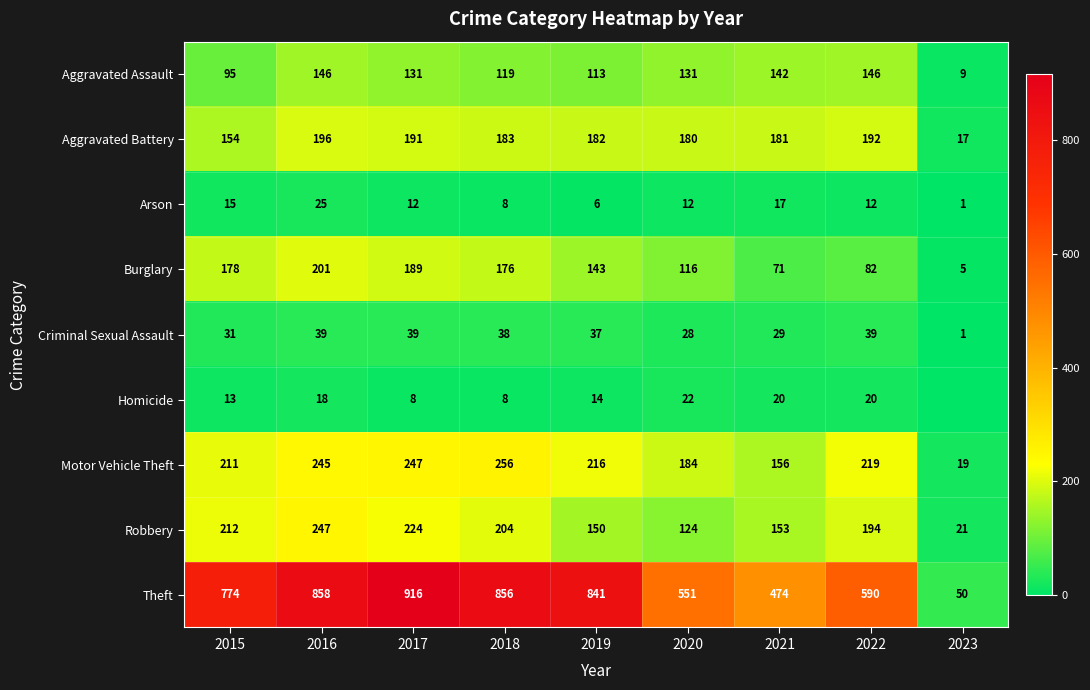

Is it true that Criminal Sexual Assault equals 28 at 2020?

True